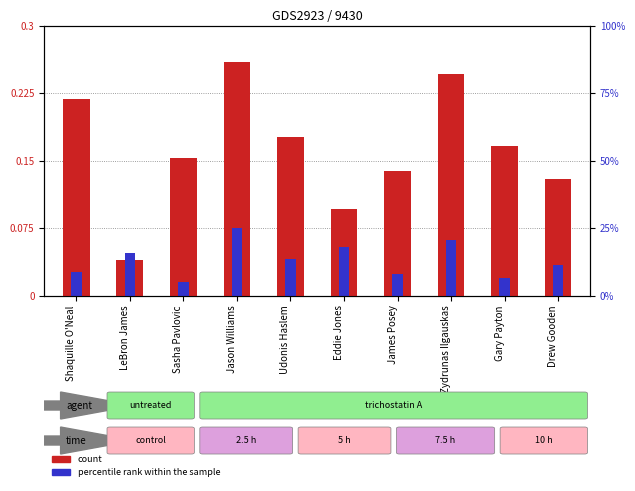

What is the total value across all series at LeBron James?

0.1